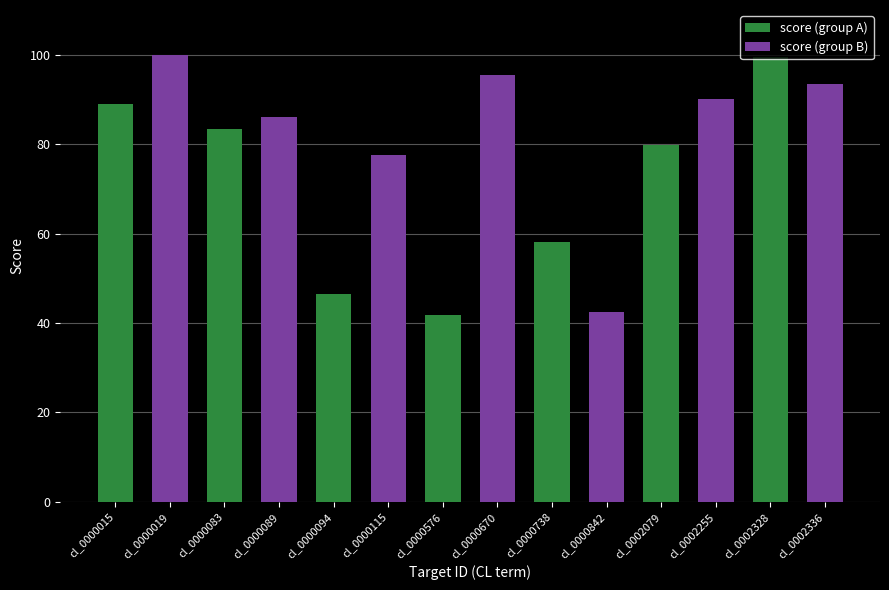

The chart shows a value of 171.0 at cl_0000670. True or false?

False